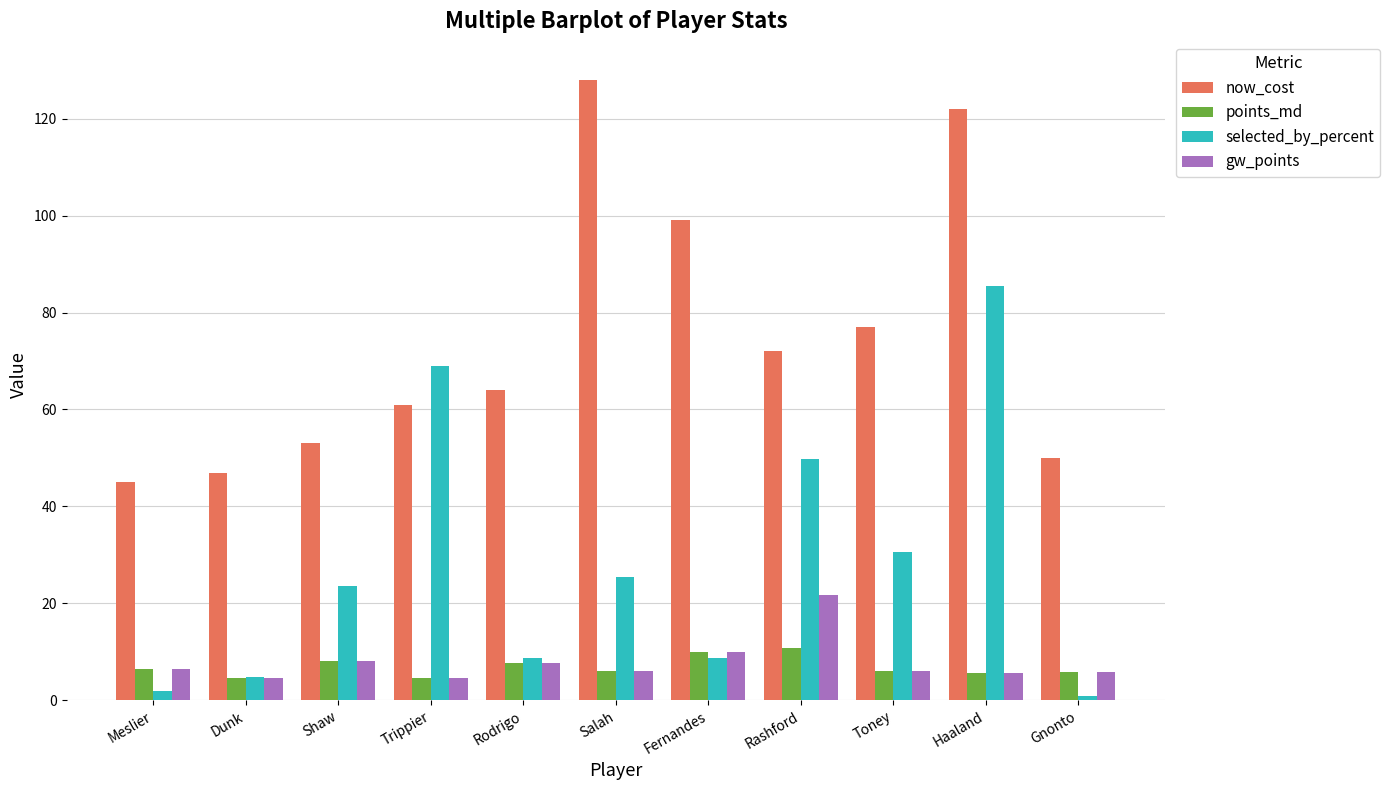

Rank the series by their maximum value, from highest to lowest.

now_cost, selected_by_percent, gw_points, points_md